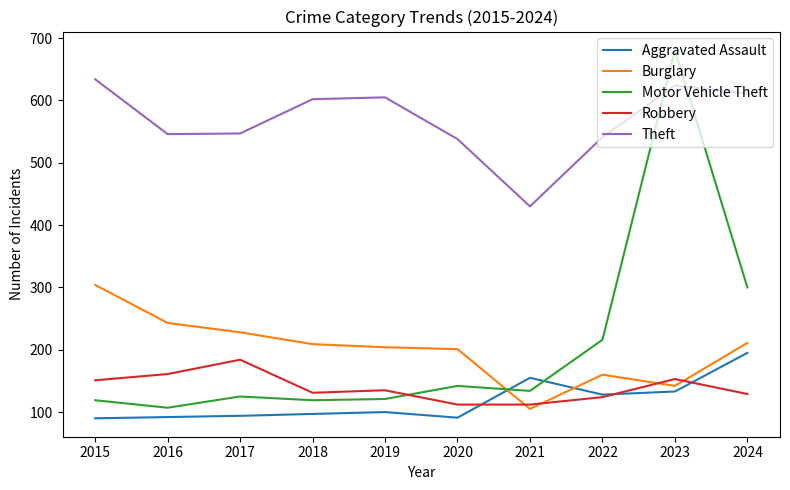

At 2015, list the series in order from largest to smallest.

Theft, Burglary, Robbery, Motor Vehicle Theft, Aggravated Assault